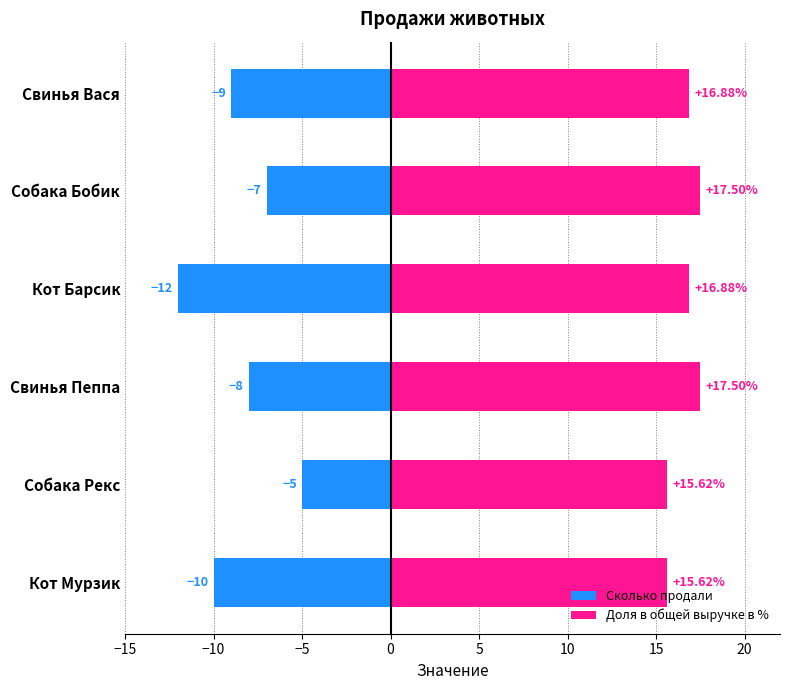

Count the number of categories in the chart.

6